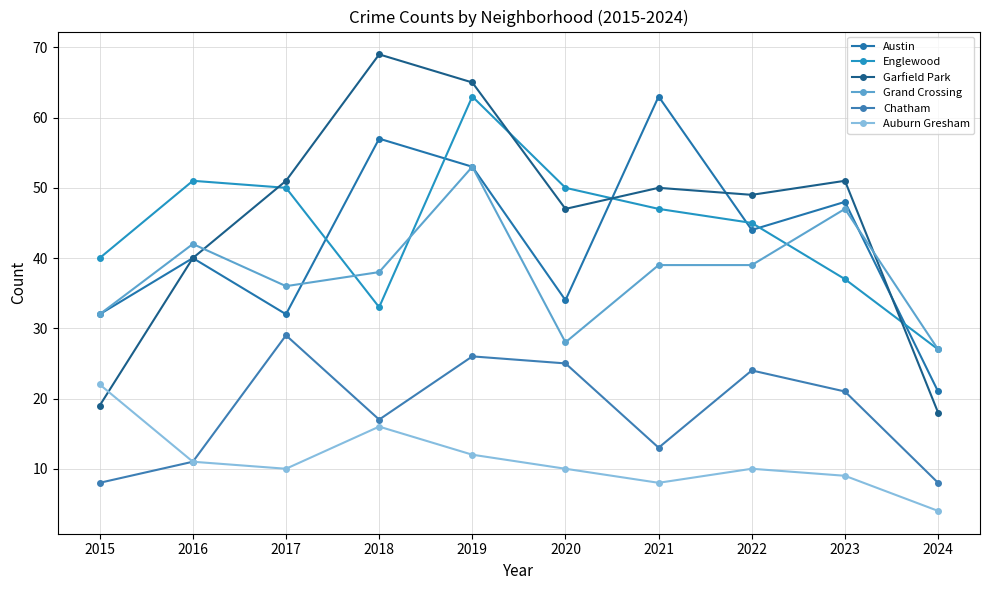

How many distinct data groups are displayed?

6